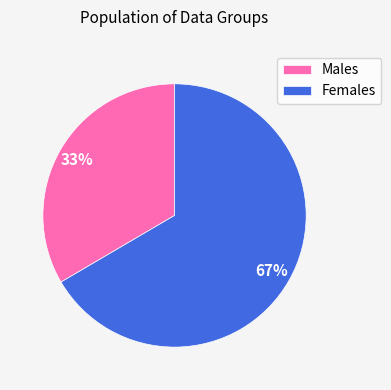

Combined, do Females and Males account for over 50%?

Yes